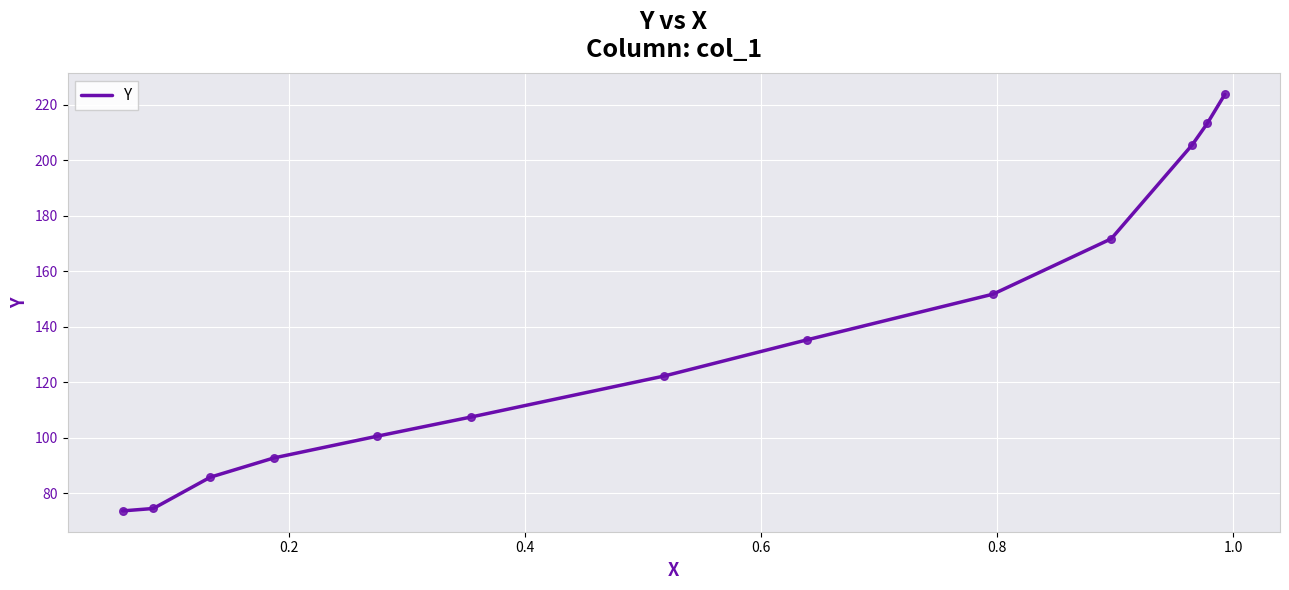

What is the difference between the maximum and minimum values?

150.0